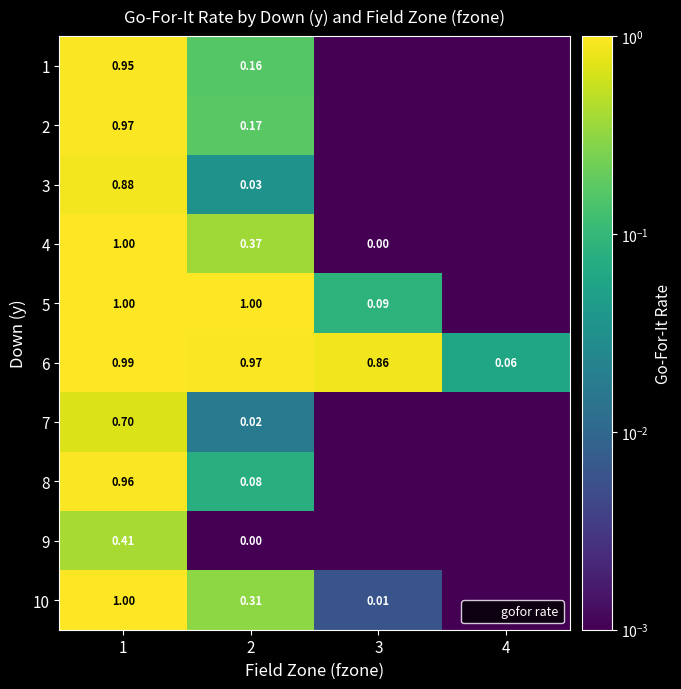

Is the value of 8 at 2 greater than the value of 9 at 2?

Yes